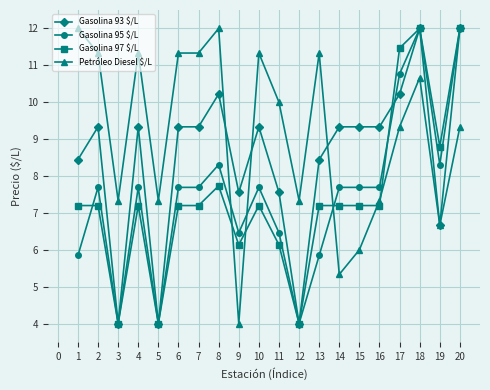

What is the smallest value displayed?

4.0